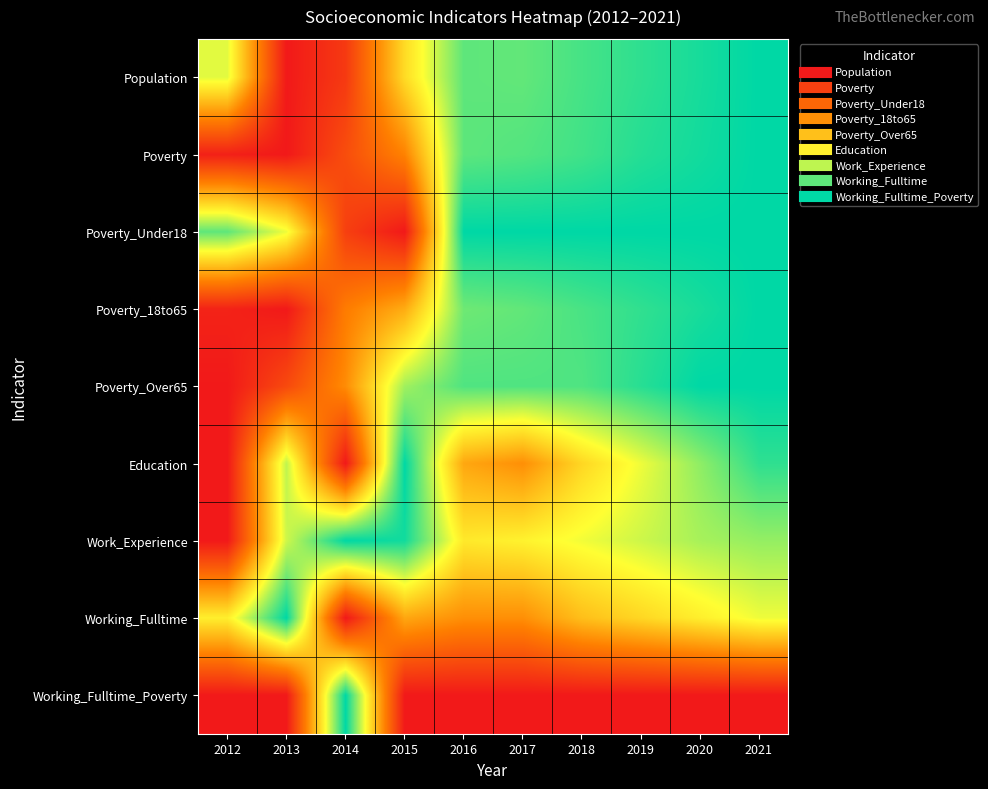

Which series changed the most between 2017 and 2021?

Education